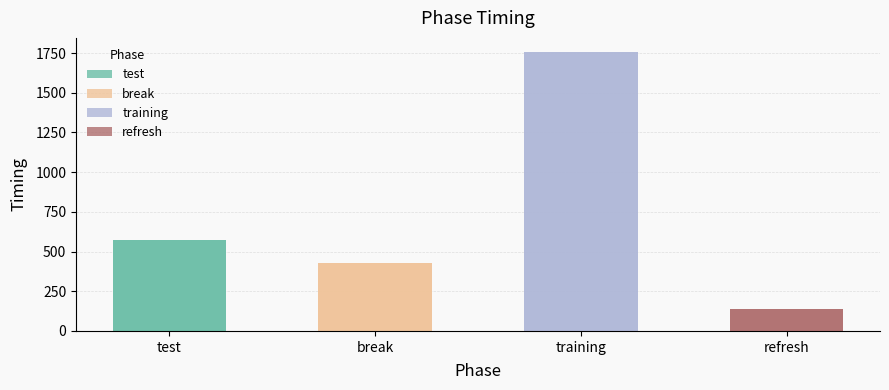

Reading left to right, what are all the values shown in this chart?

574.1	428.6	1757.6	140.0